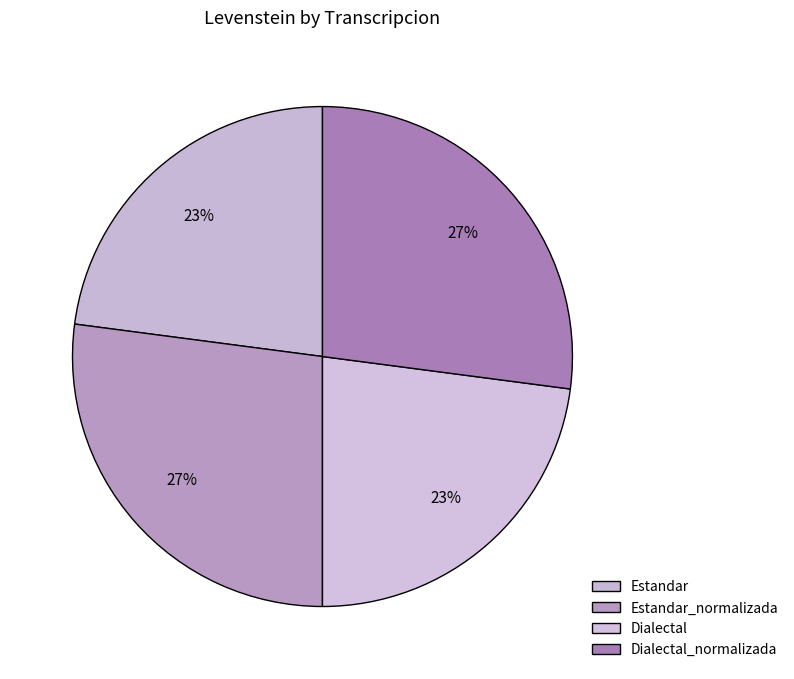

How many segments does this pie chart have?

4